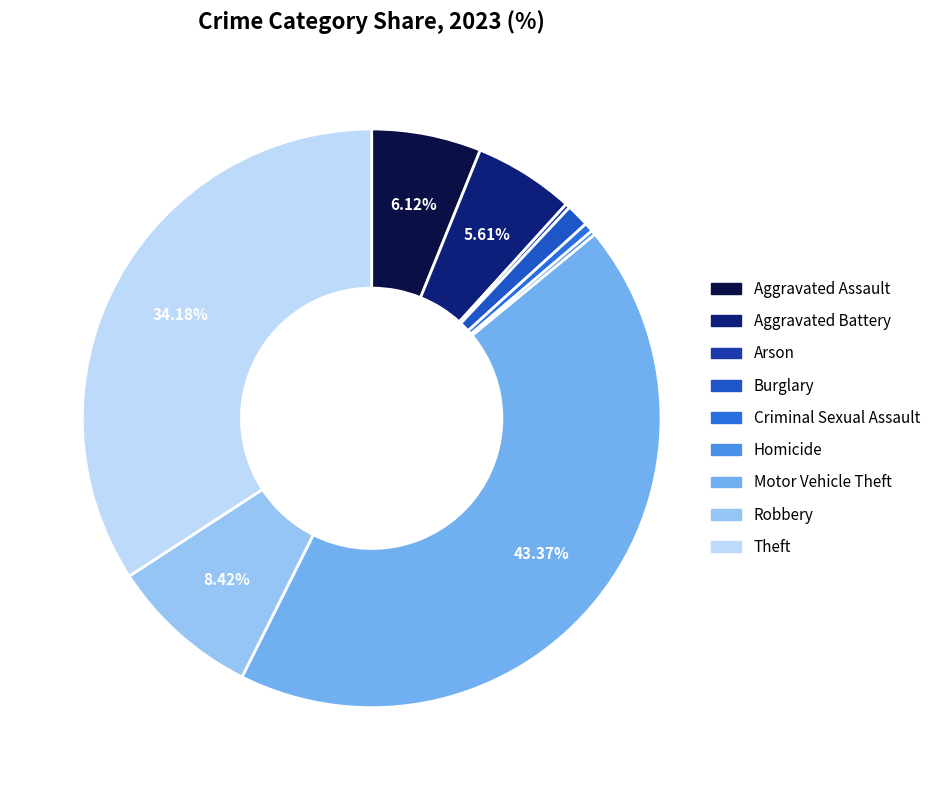

To the nearest percent, what is the difference between the largest and smallest slice percentages?

43%